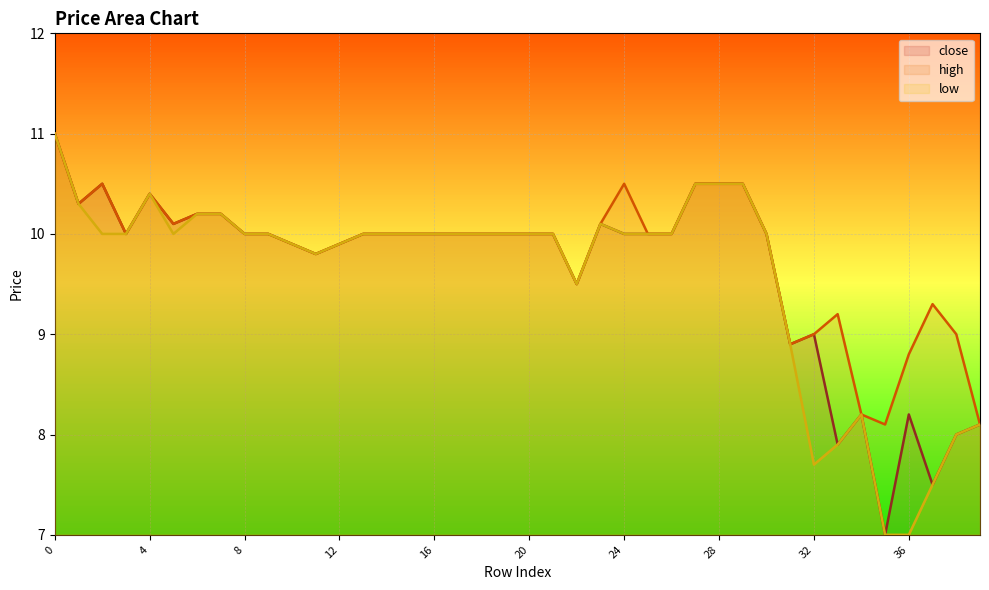

True or false: close and low intersect in this chart.

False